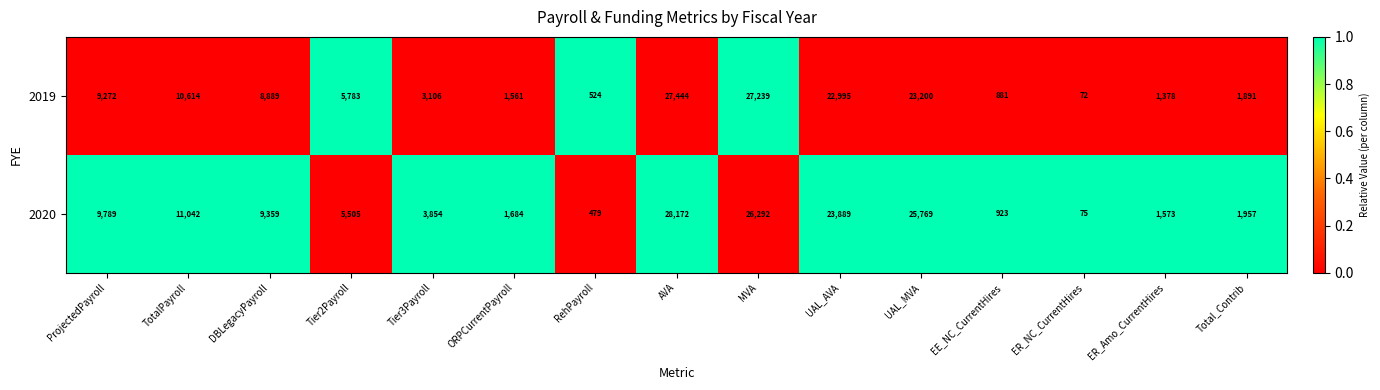

Which series has the largest total across all categories?

2020